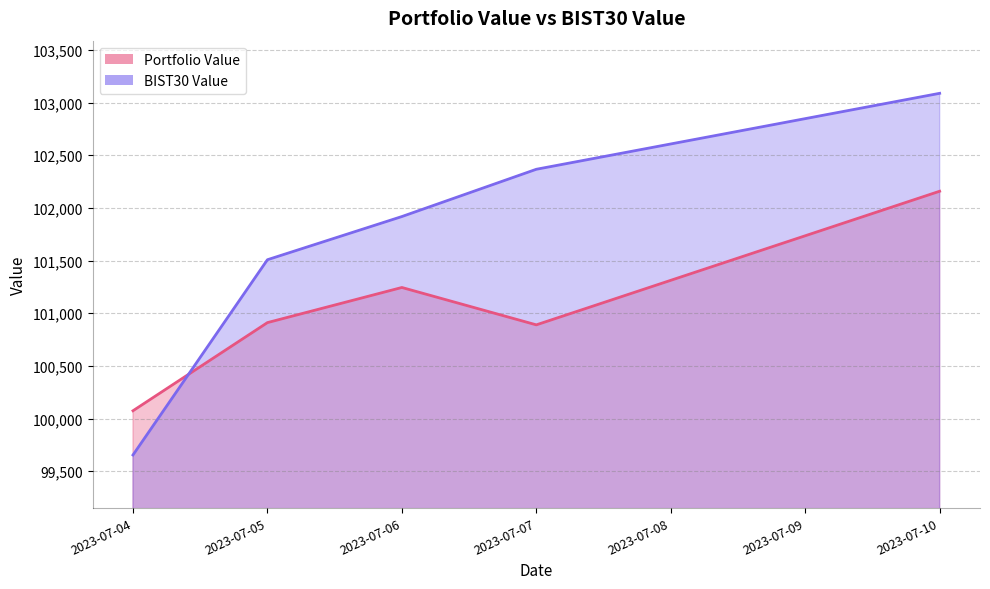

At which category does Portfolio Value reach its first local peak?

2023-07-06